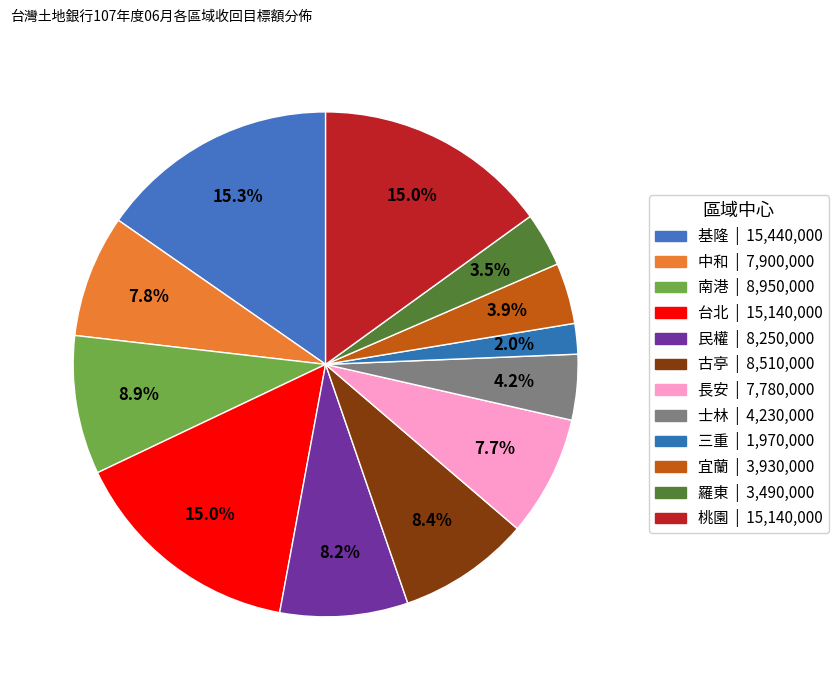

What percentage do 羅東 and 士林 together represent?

7.7%